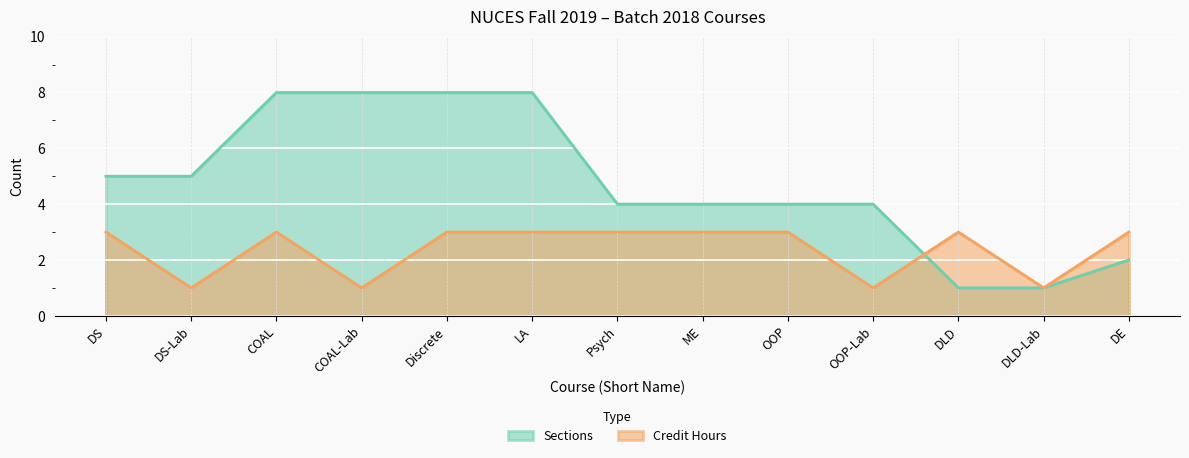

True or false: Sections has more than 1 interior local peaks.

False